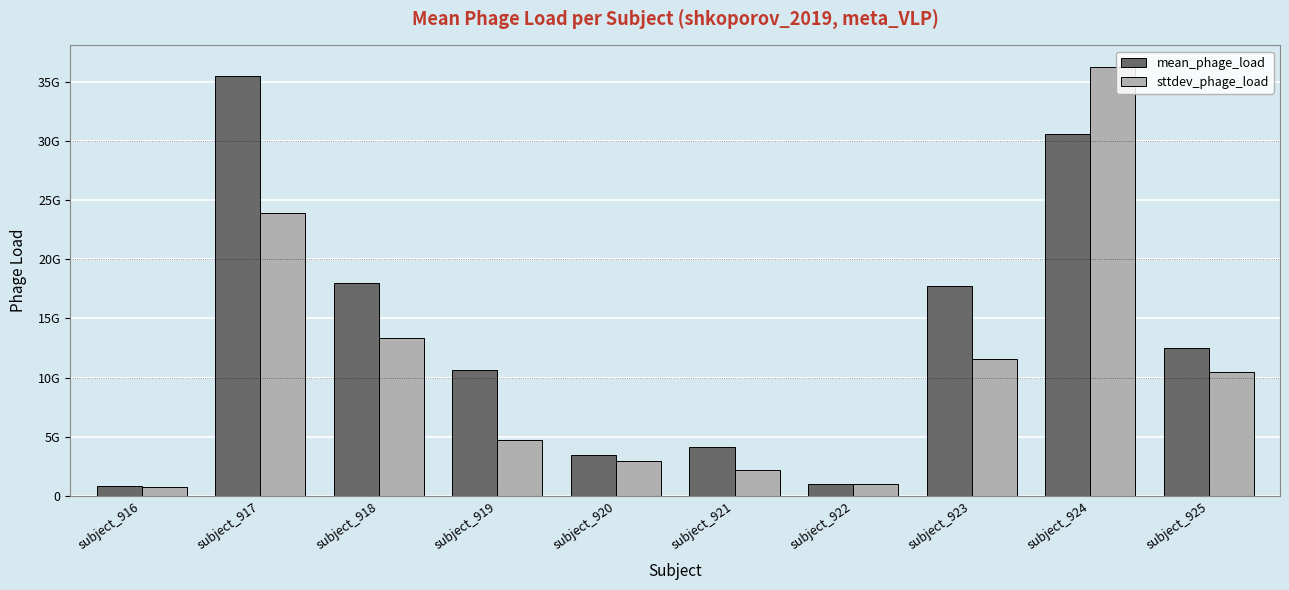

What are all the series names shown in the legend?

mean_phage_load, sttdev_phage_load